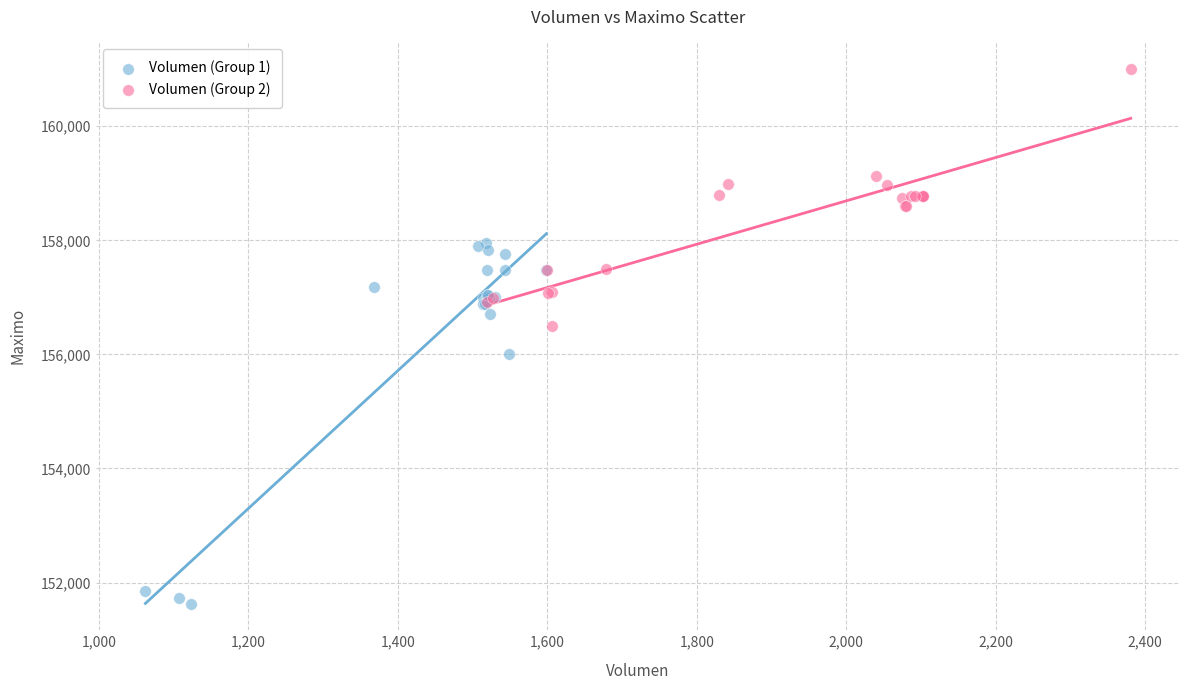

Which series reaches the minimum Y coordinate?

Volumen (Group 1)